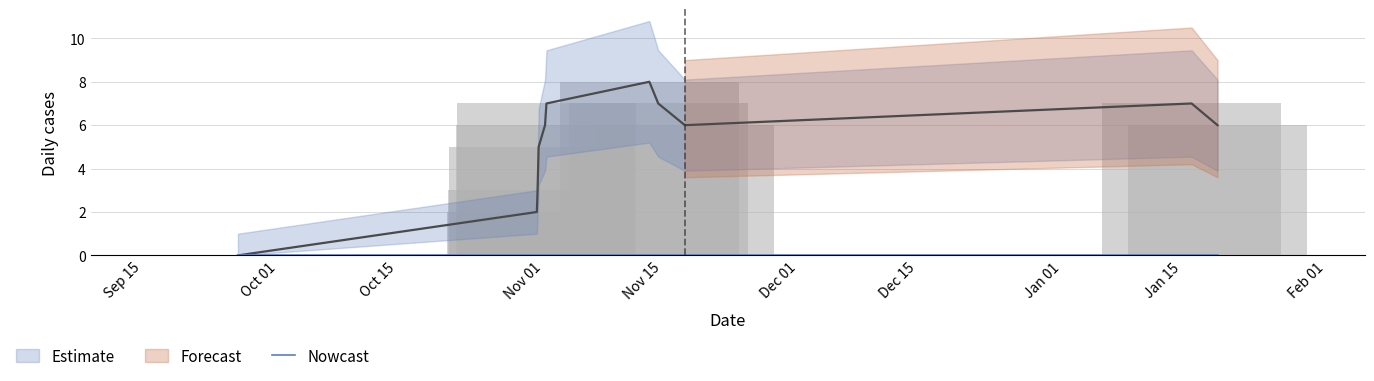

How many data points does each series have?

11